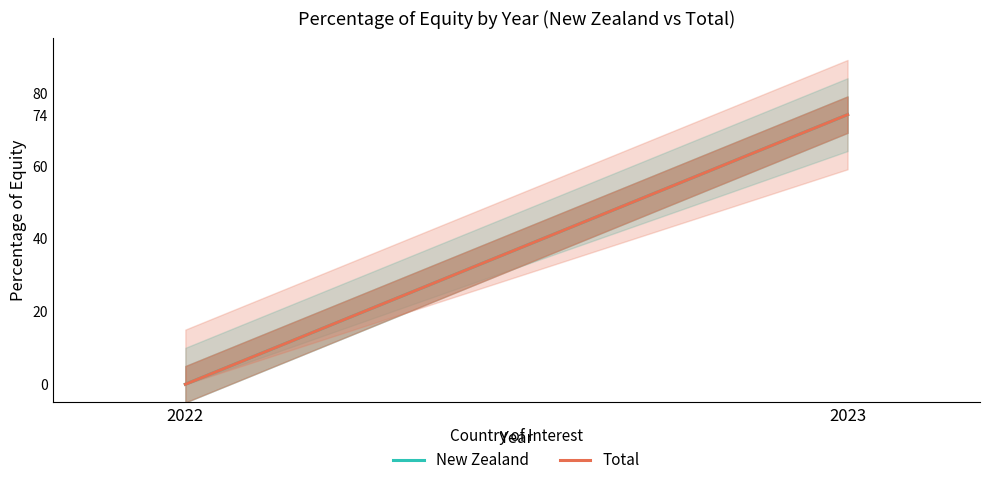

Which series has the widest spread of values?

New Zealand